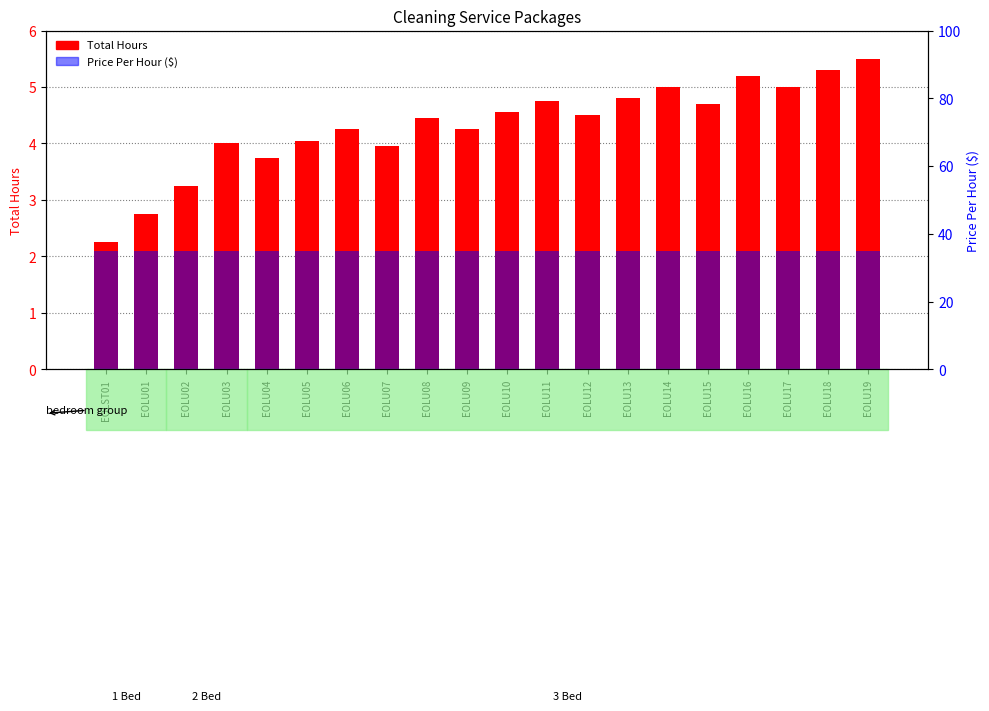

Reading right to left, list all the values displayed in this chart.

Total Hours: EOLU19=5.5	EOLU18=5.3	EOLU17=5.0	EOLU16=5.2	EOLU15=4.7	EOLU14=5.0	EOLU13=4.8	EOLU12=4.5	EOLU11=4.8	EOLU10=4.5	EOLU09=4.2	EOLU08=4.5	EOLU07=4.0	EOLU06=4.2	EOLU05=4.0	EOLU04=3.8	EOLU03=4.0	EOLU02=3.2	EOLU01=2.8	EOLST01=2.2
Price Per Hour: EOLU19=35.0	EOLU18=35.0	EOLU17=35.0	EOLU16=35.0	EOLU15=35.0	EOLU14=35.0	EOLU13=35.0	EOLU12=35.0	EOLU11=35.0	EOLU10=35.0	EOLU09=35.0	EOLU08=35.0	EOLU07=35.0	EOLU06=35.0	EOLU05=35.0	EOLU04=35.0	EOLU03=35.0	EOLU02=35.0	EOLU01=35.0	EOLST01=35.0